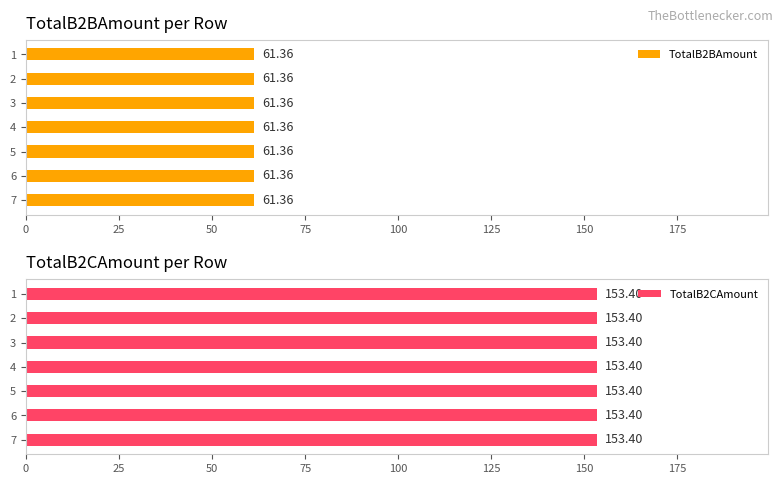

Are the bars horizontal?

Yes